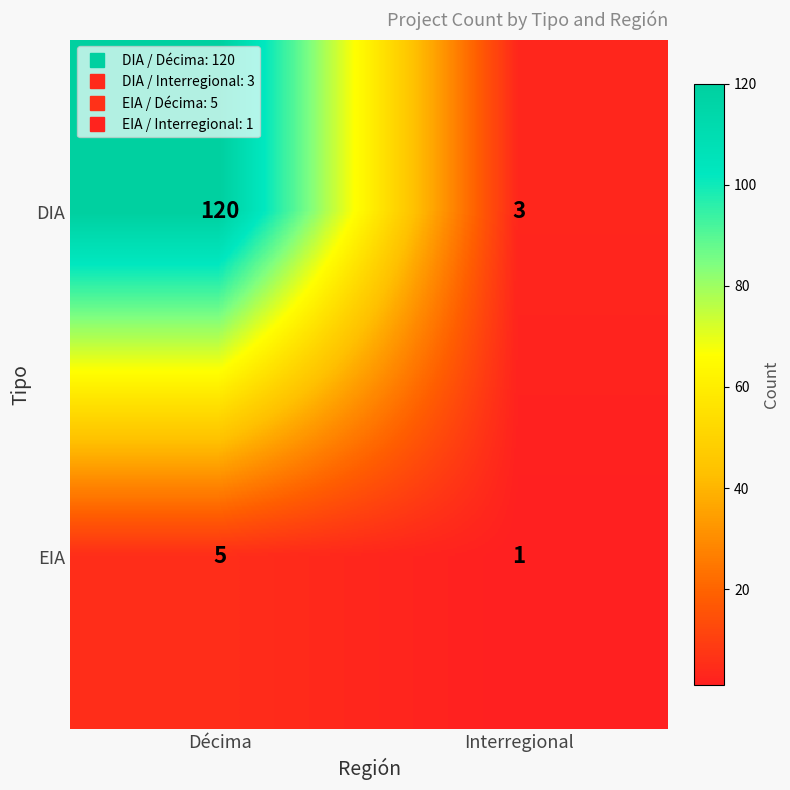

What is the sum of all EIA values?

6